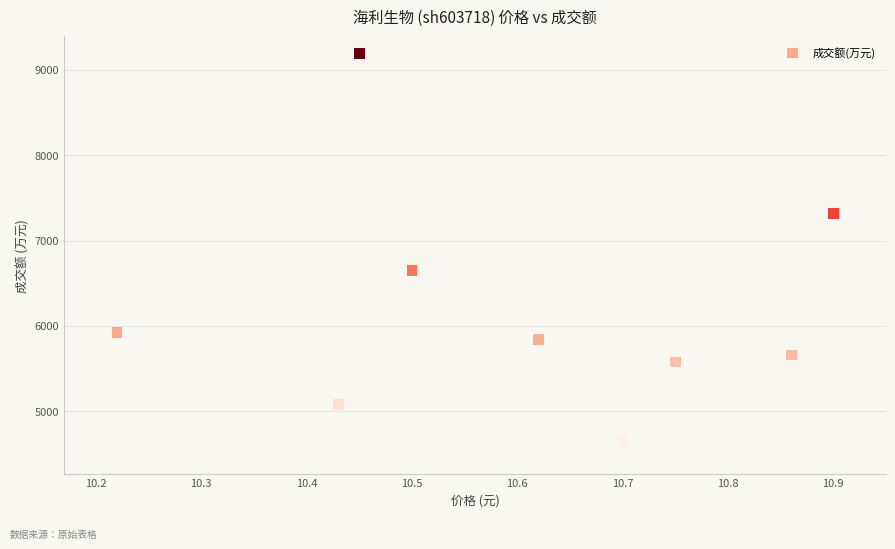

What Y value in the scatter plot is closest to 6828?

6648